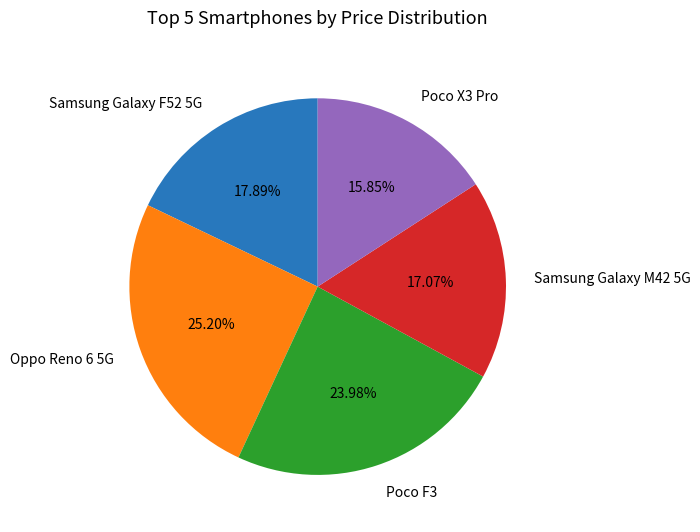

What is the total percentage of Poco X3 Pro and Samsung Galaxy F52 5G?

33.7%